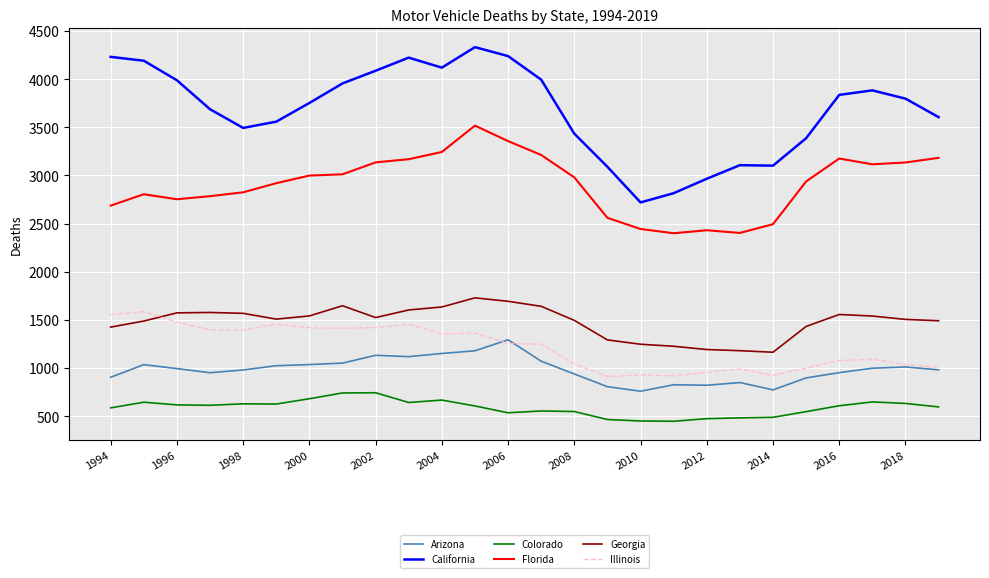

What is the maximum value for Colorado?

743